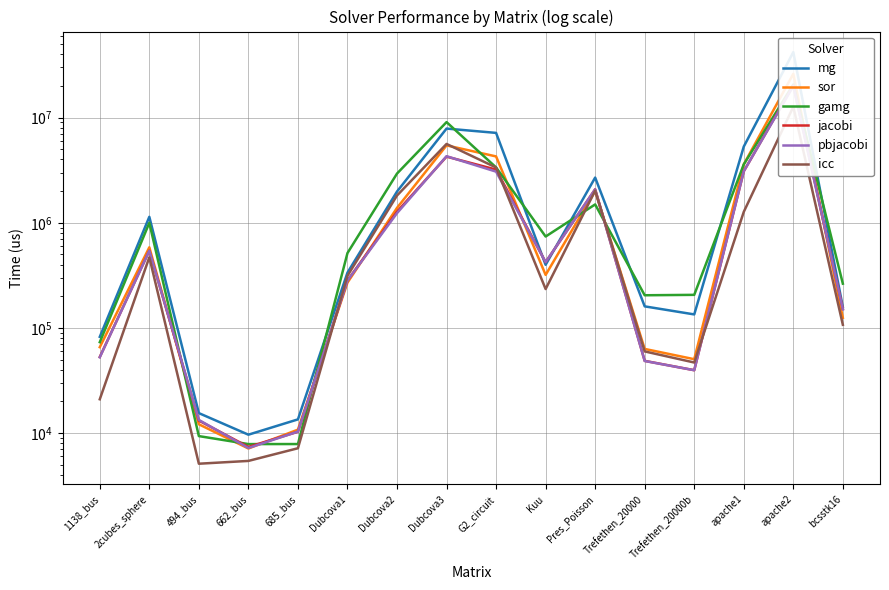

Reading left to right, what are all the values shown in this chart?

mg: 1138_bus=82317	2cubes_sphere=1139083	494_bus=15501	662_bus=9667	685_bus=13512	Dubcova1=335698	Dubcova2=1980676	Dubcova3=7860510	G2_circuit=7153343	Kuu=398464	Pres_Poisson=2688816	Trefethen_20000=160404	Trefethen_20000b=134483	apache1=5298801	apache2=41903102	bcsstk16=157600
sor: 1138_bus=65636	2cubes_sphere=584439	494_bus=12138	662_bus=7147	685_bus=10793	Dubcova1=269670	Dubcova2=1385435	Dubcova3=5439359	G2_circuit=4272755	Kuu=319578	Pres_Poisson=2004107	Trefethen_20000=63191	Trefethen_20000b=50452	apache1=3591774	apache2=26050305	bcsstk16=124769
gamg: 1138_bus=73246	2cubes_sphere=998678	494_bus=9373	662_bus=7870	685_bus=7875	Dubcova1=515162	Dubcova2=2935131	Dubcova3=9055687	G2_circuit=3359945	Kuu=739900	Pres_Poisson=1494191	Trefethen_20000=204563	Trefethen_20000b=206417	apache1=3589801	apache2=20647742	bcsstk16=263660
jacobi: 1138_bus=52943	2cubes_sphere=542249	494_bus=13165	662_bus=7396	685_bus=10308	Dubcova1=282499	Dubcova2=1274193	Dubcova3=4254100	G2_circuit=3202252	Kuu=421884	Pres_Poisson=2082734	Trefethen_20000=48663	Trefethen_20000b=39648	apache1=3082852	apache2=20289098	bcsstk16=151202
pbjacobi: 1138_bus=52619	2cubes_sphere=542080	494_bus=13355	662_bus=7220	685_bus=10348	Dubcova1=282192	Dubcova2=1233999	Dubcova3=4293552	G2_circuit=3062109	Kuu=423055	Pres_Poisson=2079107	Trefethen_20000=48516	Trefethen_20000b=39666	apache1=3090311	apache2=19939264	bcsstk16=150445
icc: 1138_bus=20988	2cubes_sphere=469477	494_bus=5120	662_bus=5444	685_bus=7184	Dubcova1=313048	Dubcova2=1815560	Dubcova3=5615119	G2_circuit=3350126	Kuu=234367	Pres_Poisson=2017134	Trefethen_20000=59831	Trefethen_20000b=46923	apache1=1269688	apache2=12669051	bcsstk16=107190